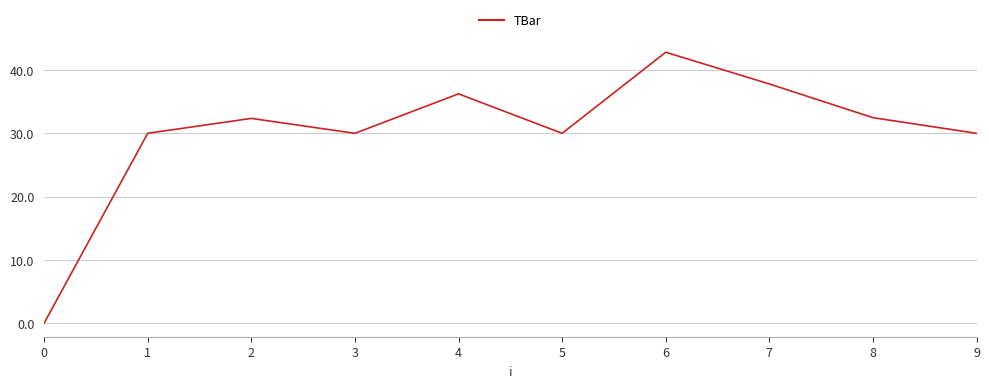

At which label does the data first exceed 32?

2